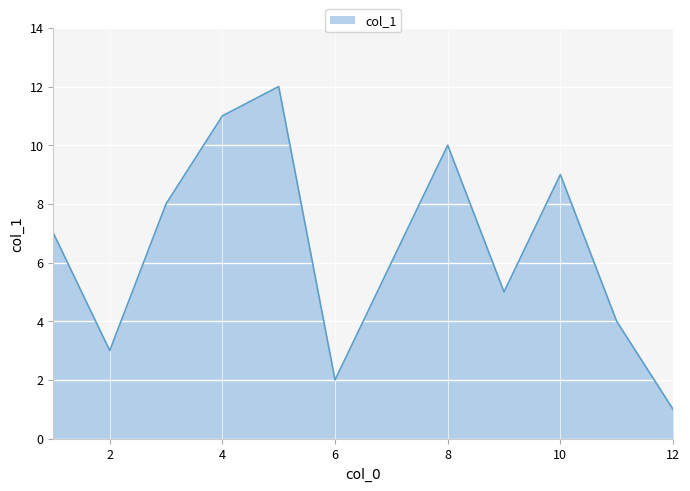

What is the maximum value shown in the chart?

12